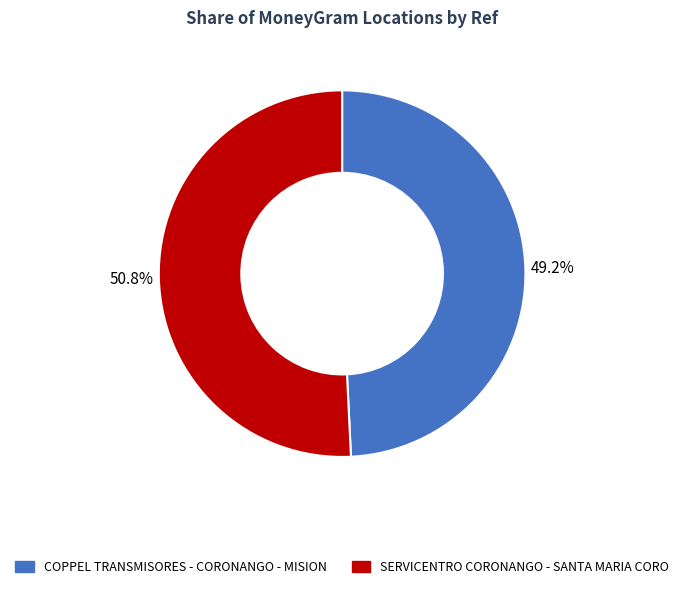

What is the largest slice in the pie chart?

SERVICENTRO CORONANGO - SANTA MARIA CORO